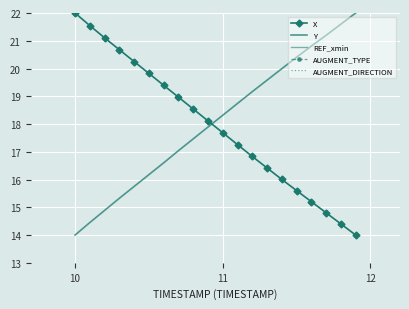

How many values in the X series exceed 18?

10